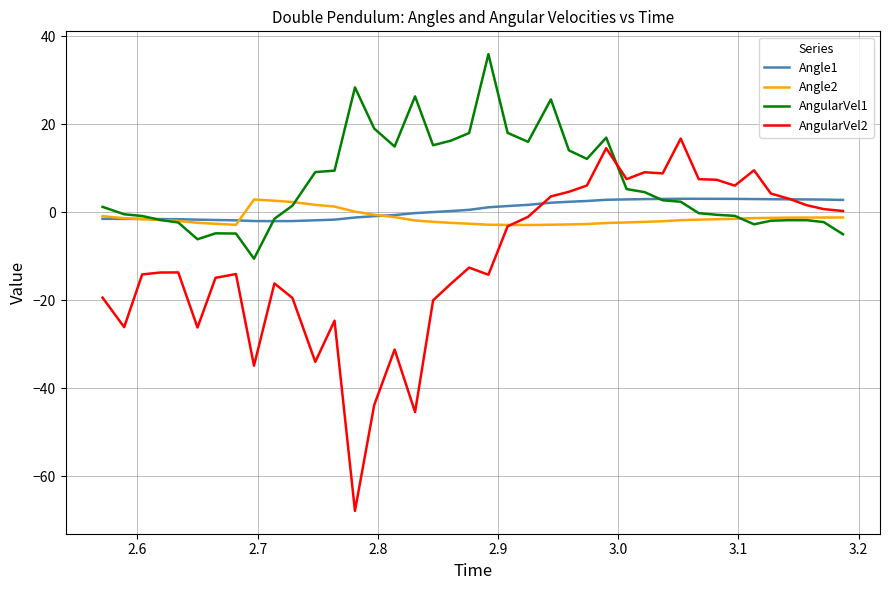

What is the lowest value of the Angle2 series?

-2.9